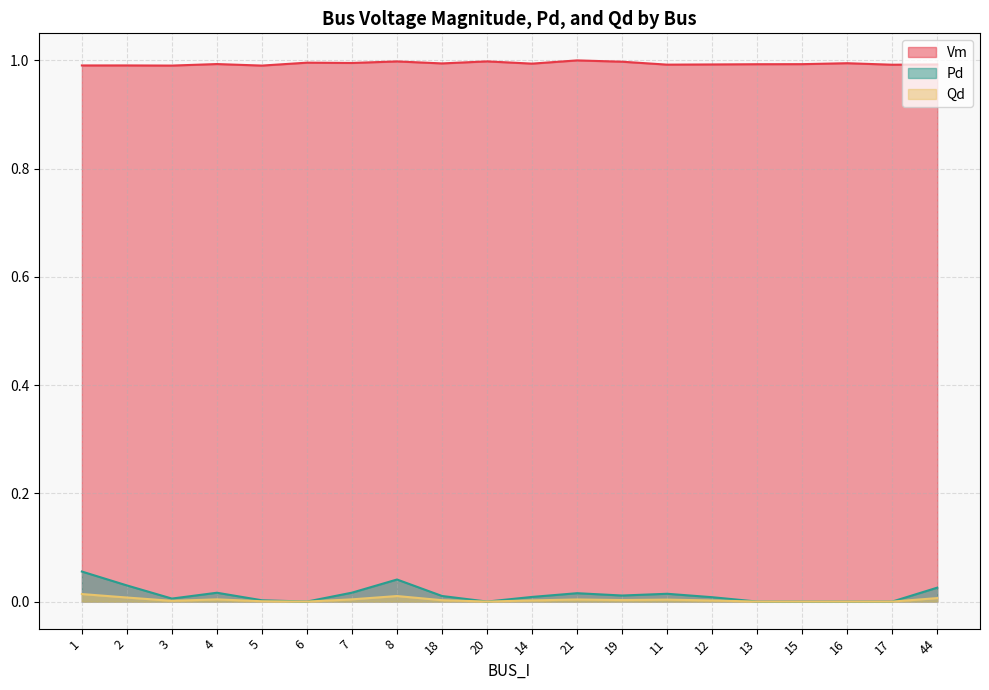

How many lines are shown in the chart?

3